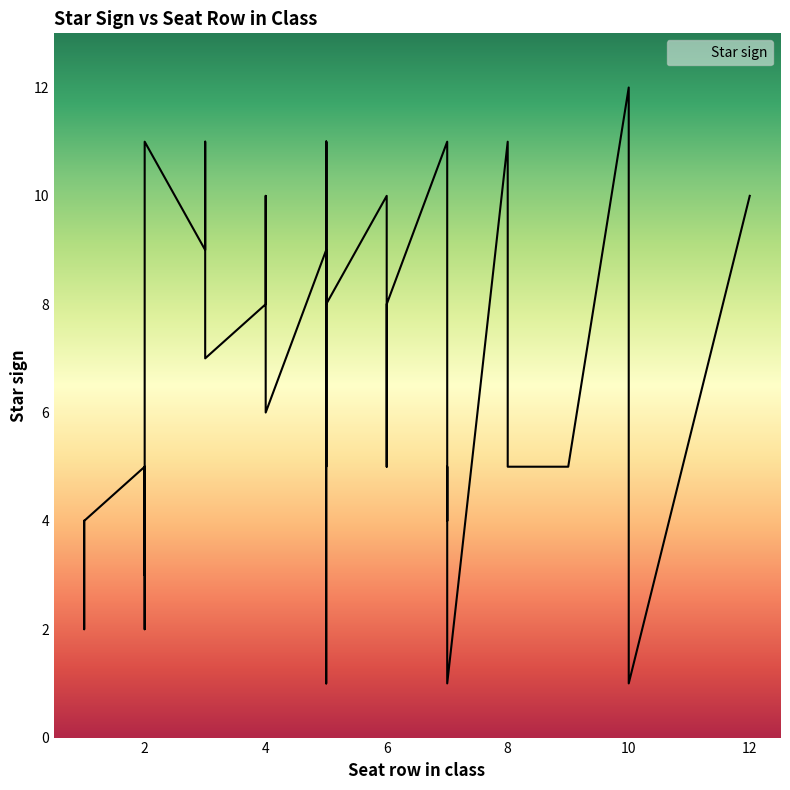

Rank the categories by value from highest to lowest.

10, 3, 8, 5, 7, 5, 2, 4, 12, 10, 6, 5, 5, 3, 5, 4, 6, 3, 4, 8, 4, 7, 6, 9, 7, 8, 2, 2, 5, 1, 7, 1, 2, 10, 1, 1, 2, 10, 5, 7